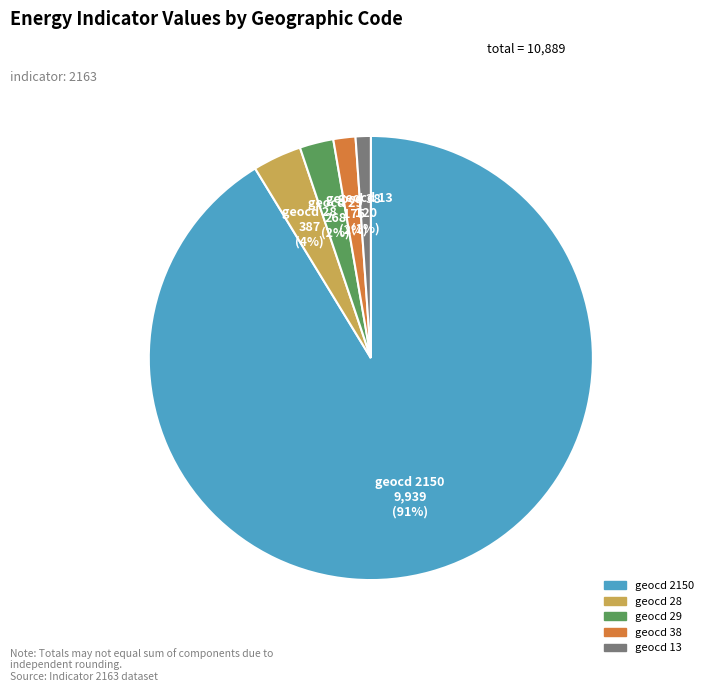

What is the largest slice in the pie chart?

geocd 2150